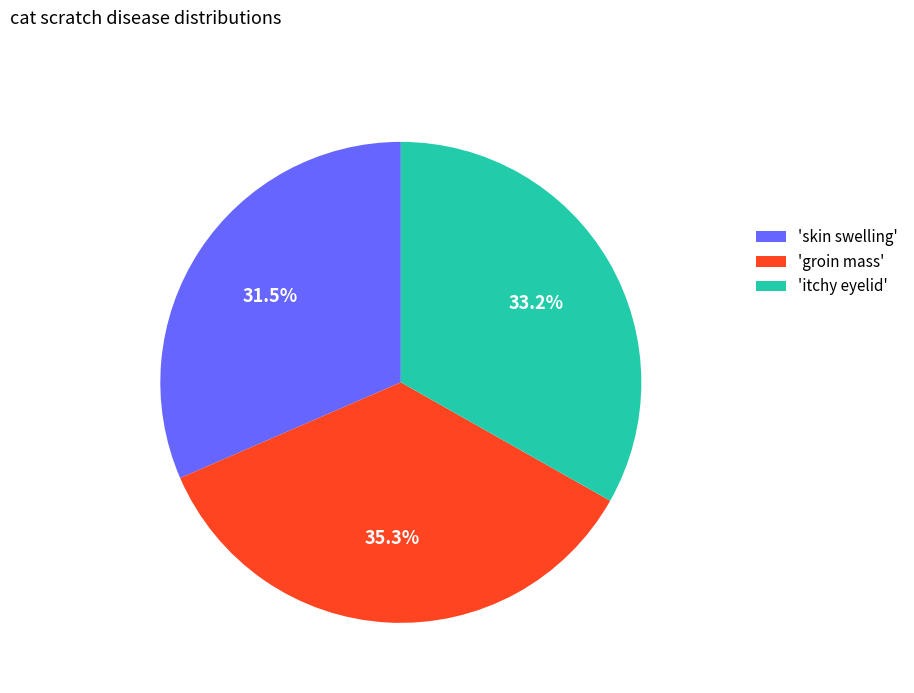

Between 'groin mass' and 'itchy eyelid', which is larger?

'groin mass'